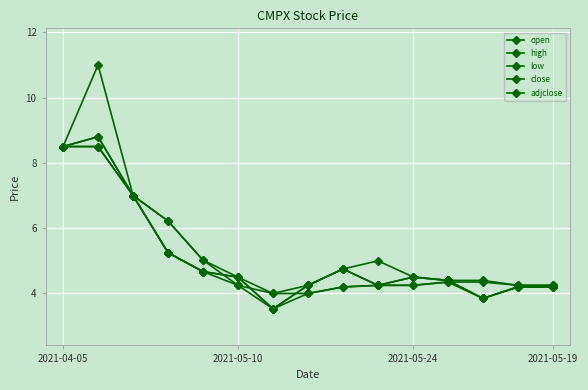

Is this an area chart (filled region under the line)?

No